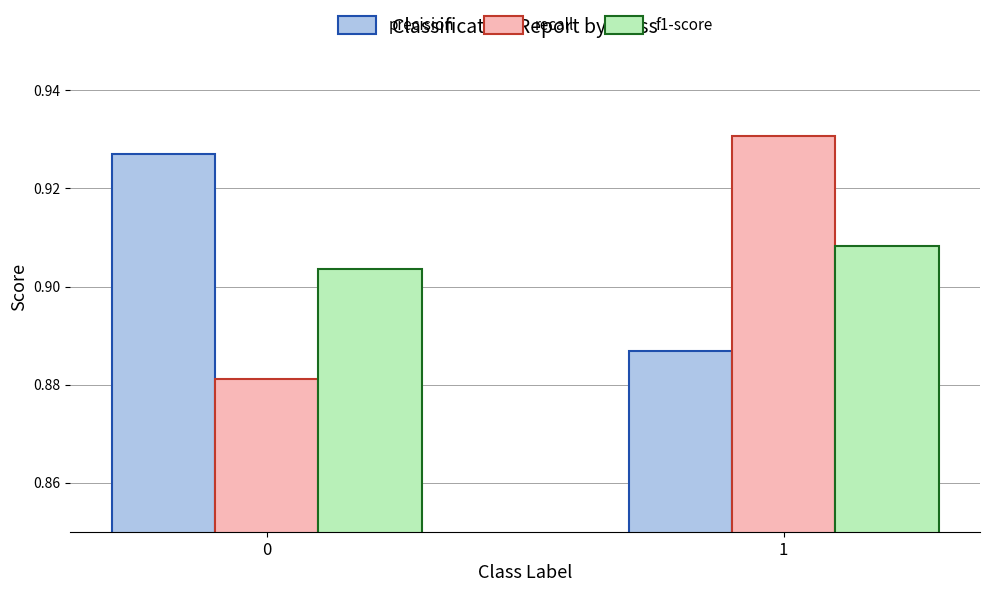

At 0, list the series in order from smallest to largest.

recall, f1-score, precision